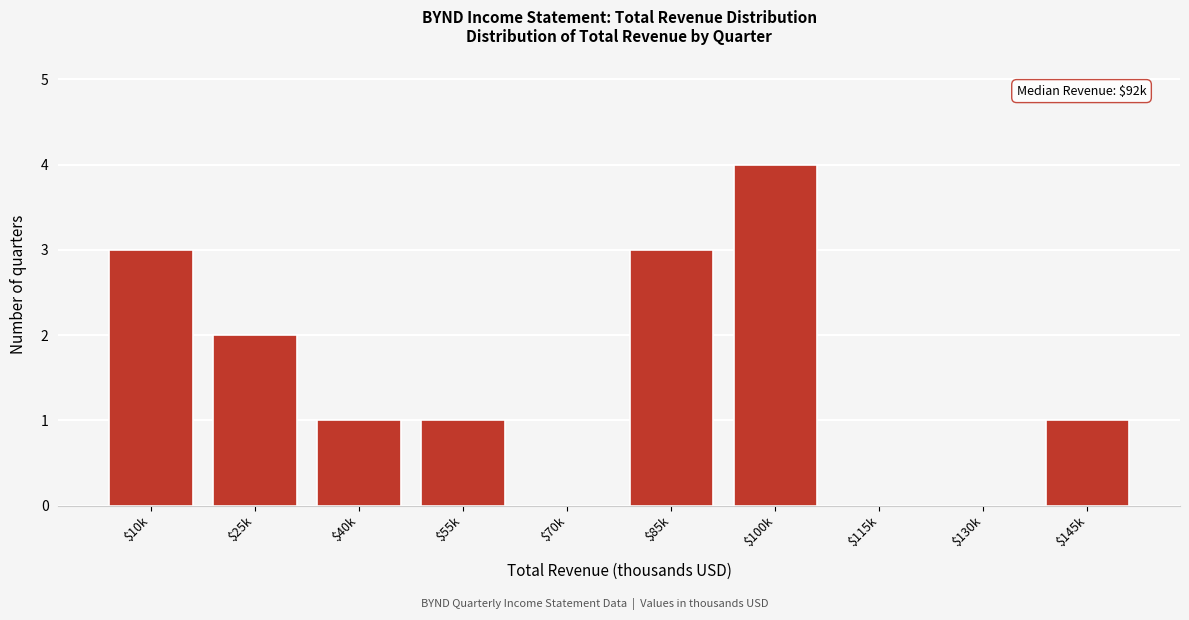

Read the value at $85k.

3